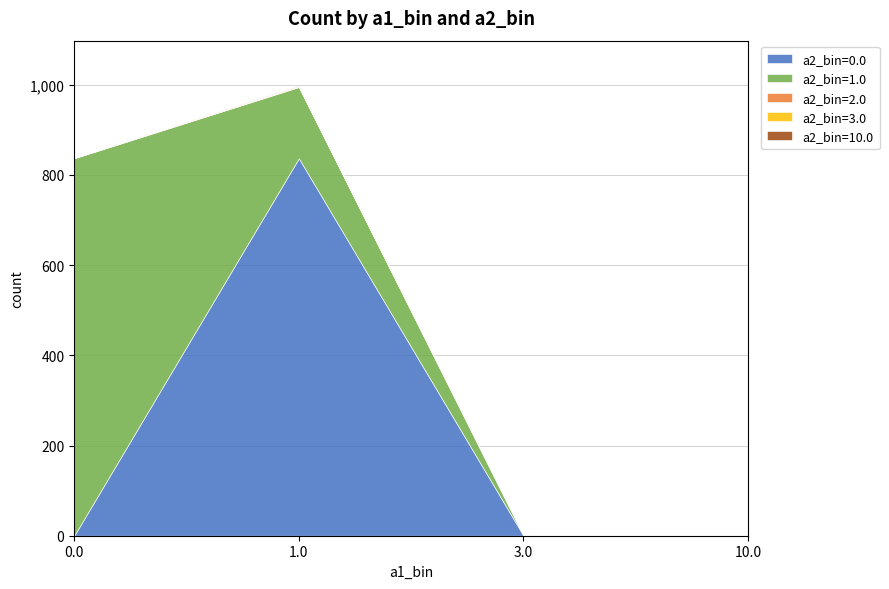

At how many categories does at least one series exceed 365?

2